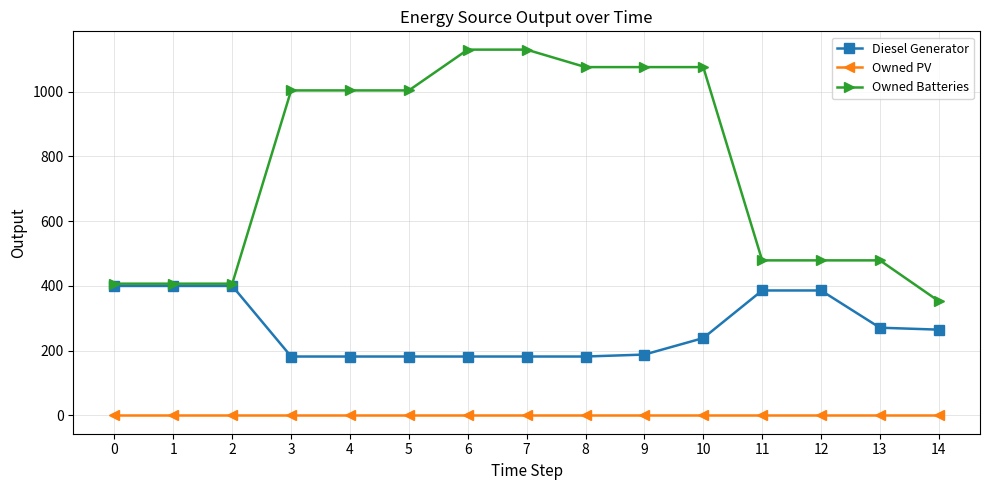

What is the difference between the maximum and second lowest values in the Diesel Generator series?

218